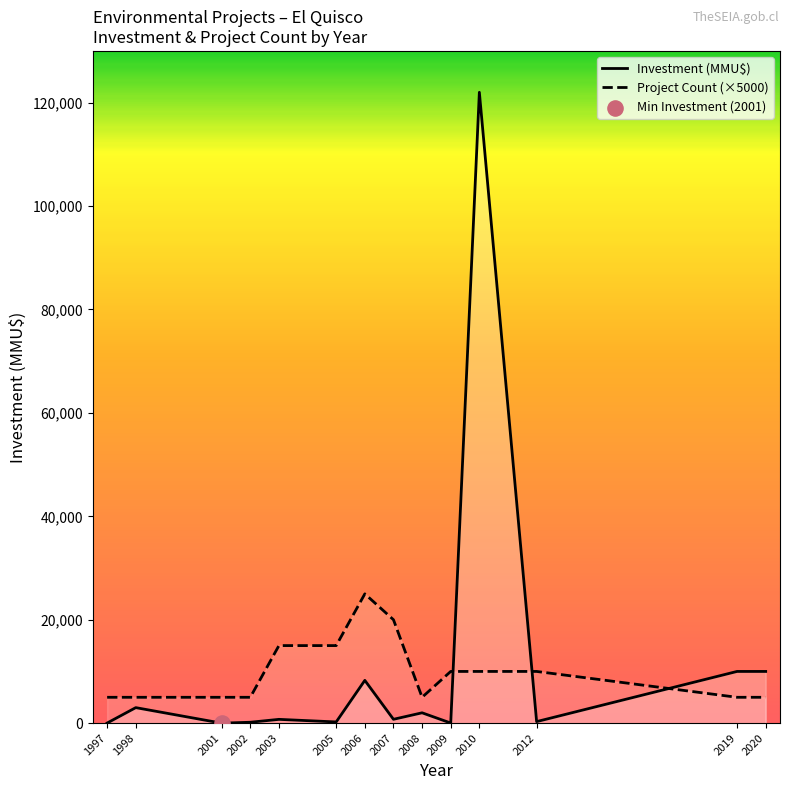

After their last crossing, which series has the higher values: Investment (MMU$) or Project Count (×5000)?

Investment (MMU$)